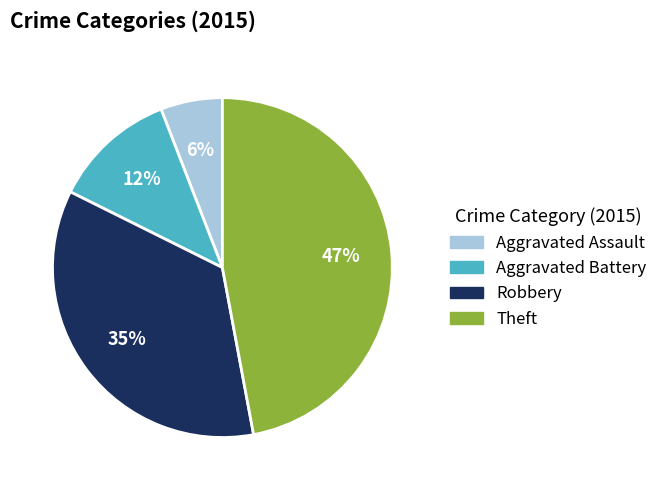

Rank the categories by value from lowest to highest.

Aggravated Assault, Aggravated Battery, Robbery, Theft